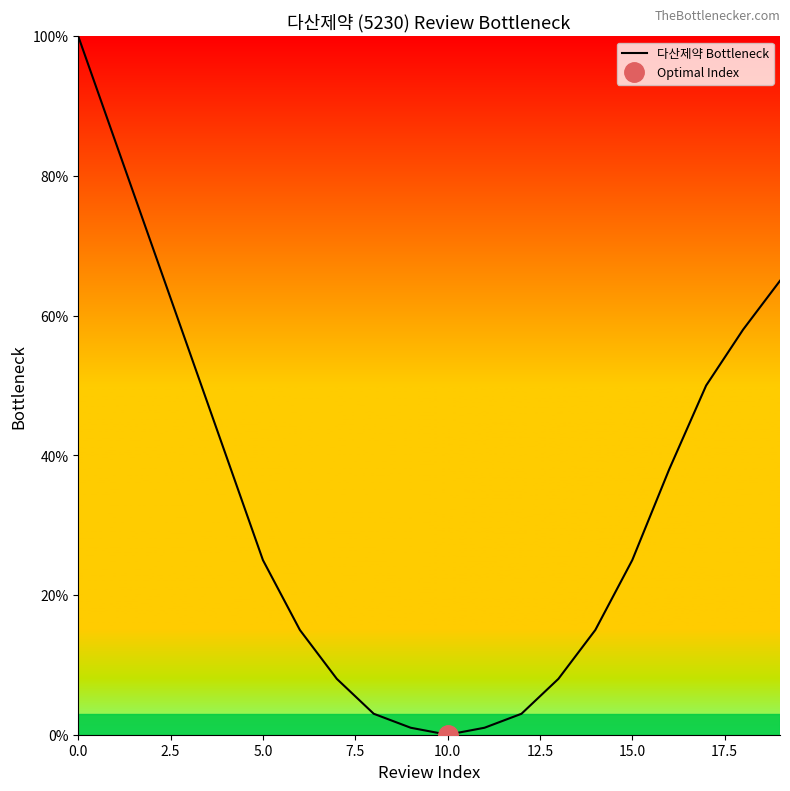

Is it true that 다산제약 Bottleneck equals 37 at 15.0?

False